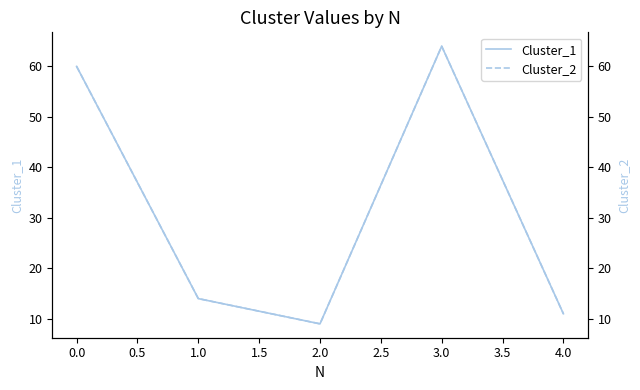

At how many categories does at least one series exceed 48?

2